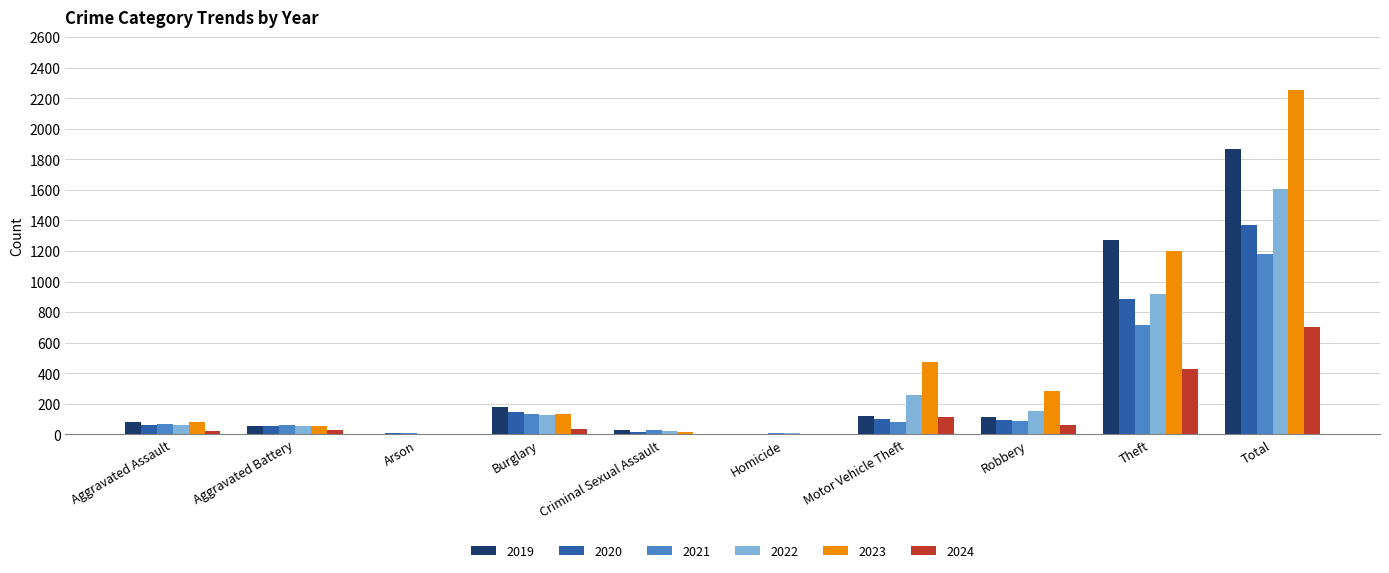

Which category has the highest value in the 2019 series?

Total